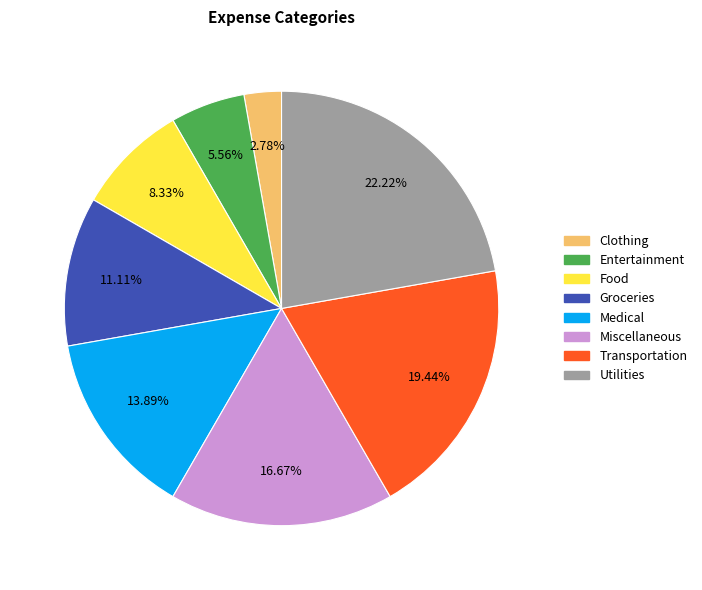

The Transportation slice represents 19% of the pie. True or false?

True